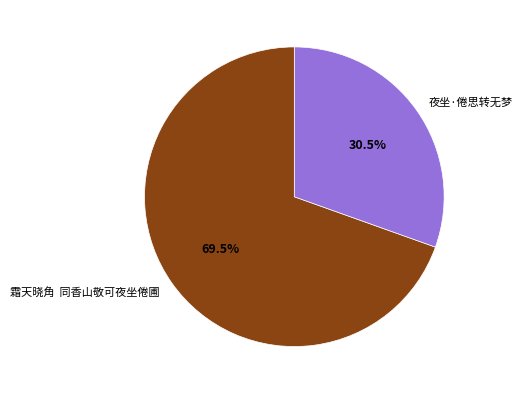

What is the ratio of the value at 霜天晓角 同香山敬可夜坐倦圃 to the value at 夜坐·倦思转无梦?

2.3